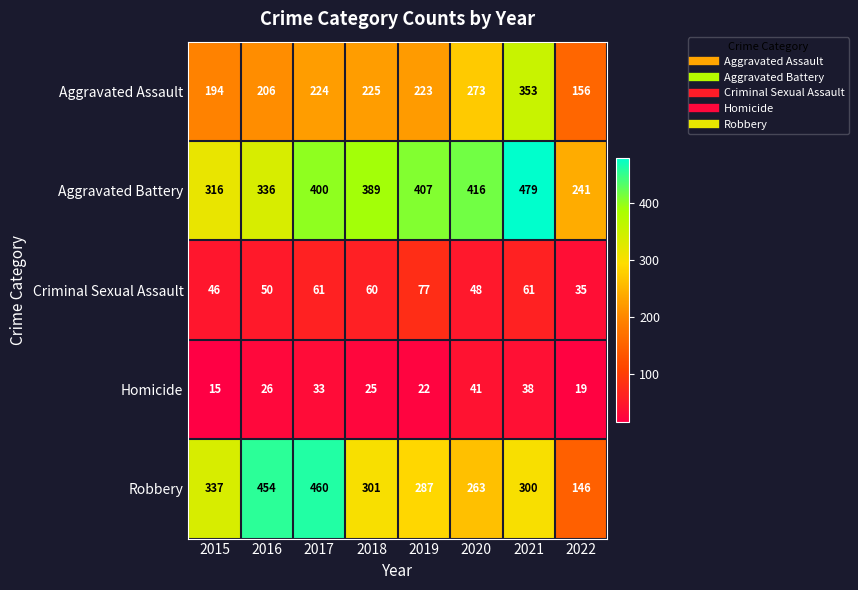

Which series has the largest total across all categories?

Aggravated Battery